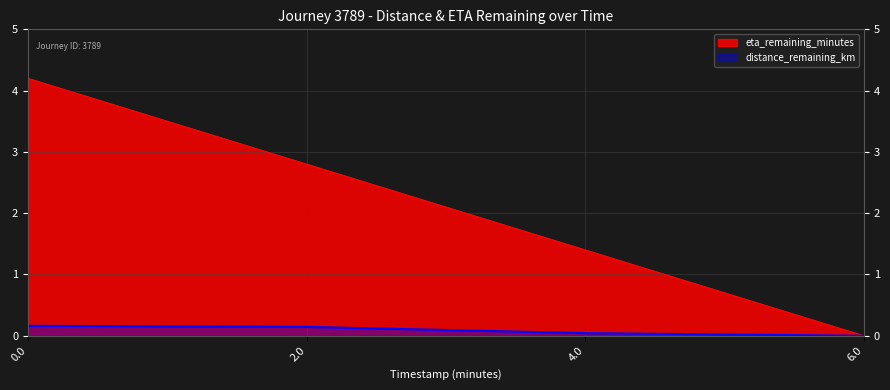

List the labels in order of eta_remaining_minutes value, smallest first.

6.0, 4.0, 2.0, 0.0